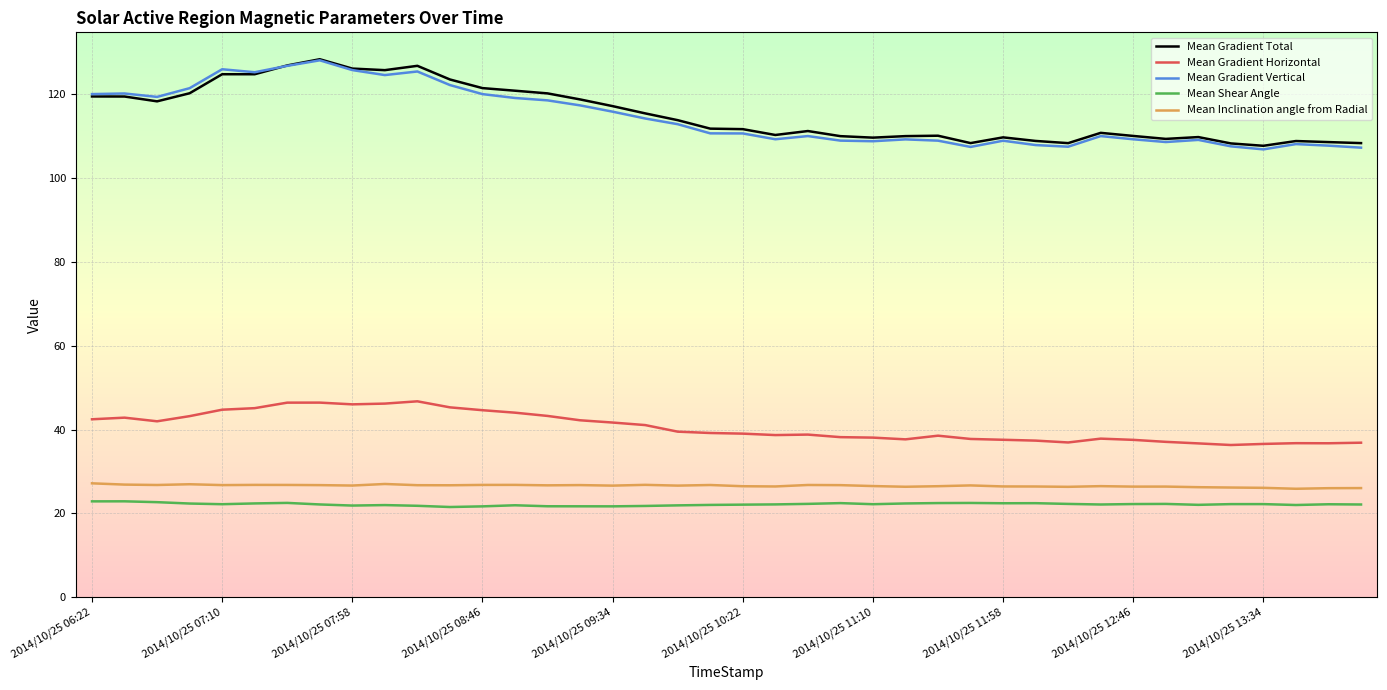

What is the maximum value for Mean Gradient Vertical?

128.1